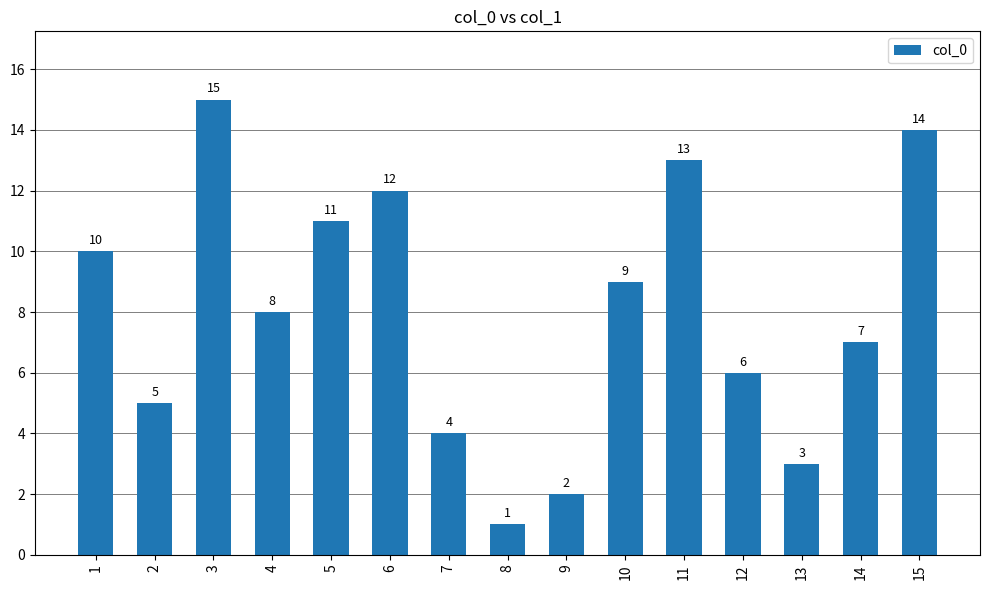

Does the chart contain any negative values?

No